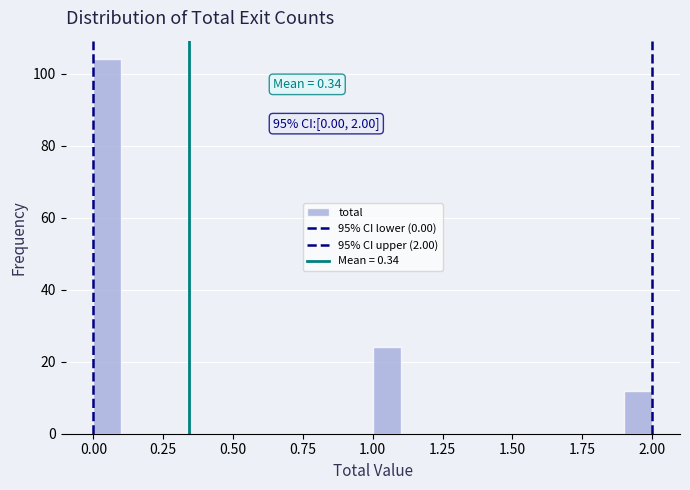

Around what value on the x-axis is the tallest bar? Give the approximate position of its centre, as read against the axis.

0.05